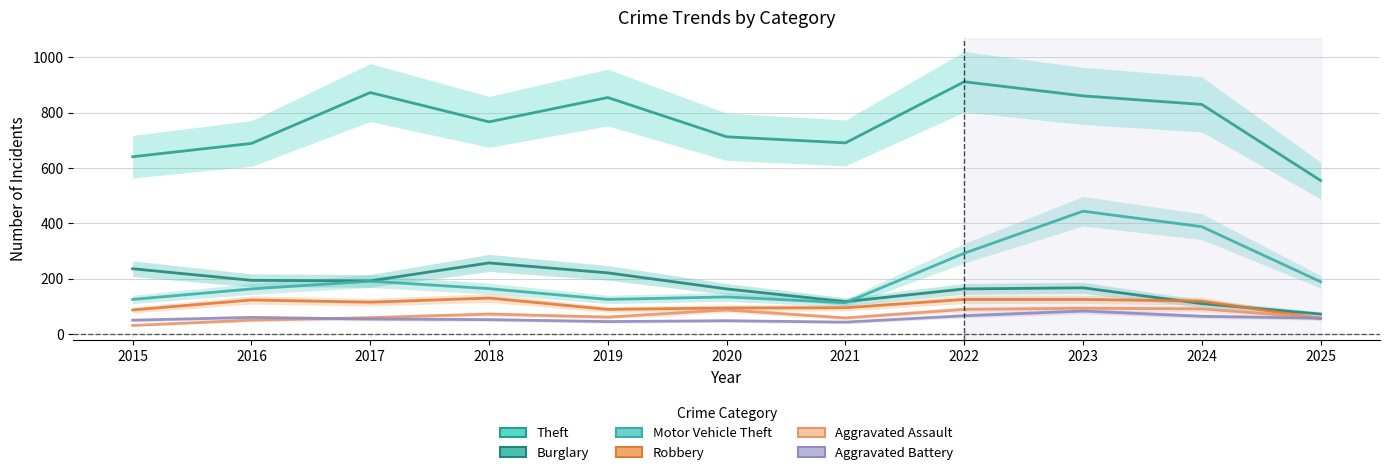

Reading right to left, what are all the values shown in this chart?

Theft: 2025=555	2024=830	2023=861	2022=912	2021=691	2020=713	2019=855	2018=767	2017=873	2016=689	2015=641
Burglary: 2025=72	2024=110	2023=167	2022=163	2021=117	2020=163	2019=221	2018=257	2017=192	2016=194	2015=236
Motor Vehicle Theft: 2025=189	2024=388	2023=444	2022=292	2021=113	2020=134	2019=125	2018=164	2017=191	2016=163	2015=125
Robbery: 2025=56	2024=119	2023=125	2022=125	2021=95	2020=94	2019=89	2018=130	2017=115	2016=123	2015=87
Aggravated Assault: 2025=58	2024=91	2023=93	2022=89	2021=58	2020=87	2019=61	2018=72	2017=59	2016=50	2015=31
Aggravated Battery: 2025=57	2024=64	2023=83	2022=66	2021=43	2020=48	2019=45	2018=52	2017=54	2016=60	2015=50